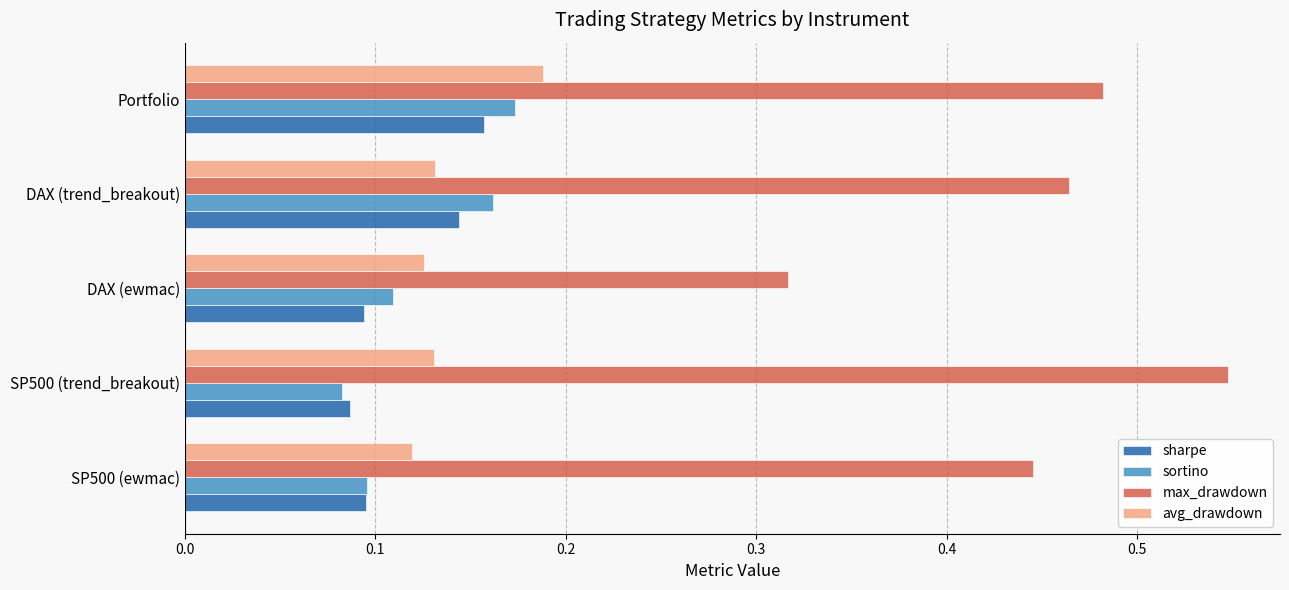

Which category has the highest value in the sharpe series?

Portfolio